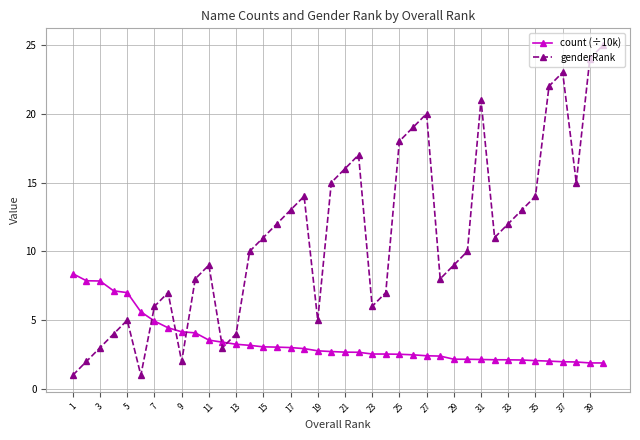

What is the maximum value shown in the chart?

25.0